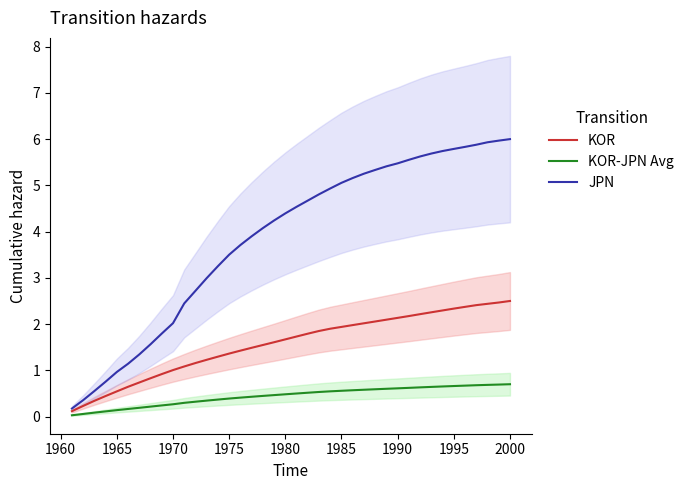

Reading left to right, list all the values displayed in this chart.

KOR: 0.1	0.2	0.3	0.4	0.5	0.6	0.7	0.8	0.9	1.0	1.1	1.2	1.2	1.3	1.4	1.4	1.5	1.5	1.6	1.7	1.7	1.8	1.9	1.9	1.9	2.0	2.0	2.1	2.1	2.1	2.2	2.2	2.3	2.3	2.3	2.4	2.4	2.4	2.5	2.5
KOR-JPN Avg: 0.0	0.1	0.1	0.1	0.1	0.2	0.2	0.2	0.2	0.3	0.3	0.3	0.3	0.4	0.4	0.4	0.4	0.4	0.5	0.5	0.5	0.5	0.5	0.5	0.6	0.6	0.6	0.6	0.6	0.6	0.6	0.6	0.6	0.7	0.7	0.7	0.7	0.7	0.7	0.7
JPN: 0.2	0.4	0.6	0.8	1.0	1.1	1.3	1.6	1.8	2.0	2.4	2.7	3.0	3.3	3.5	3.7	3.9	4.1	4.2	4.4	4.5	4.7	4.8	4.9	5.1	5.2	5.3	5.3	5.4	5.5	5.6	5.6	5.7	5.7	5.8	5.8	5.9	5.9	6.0	6.0